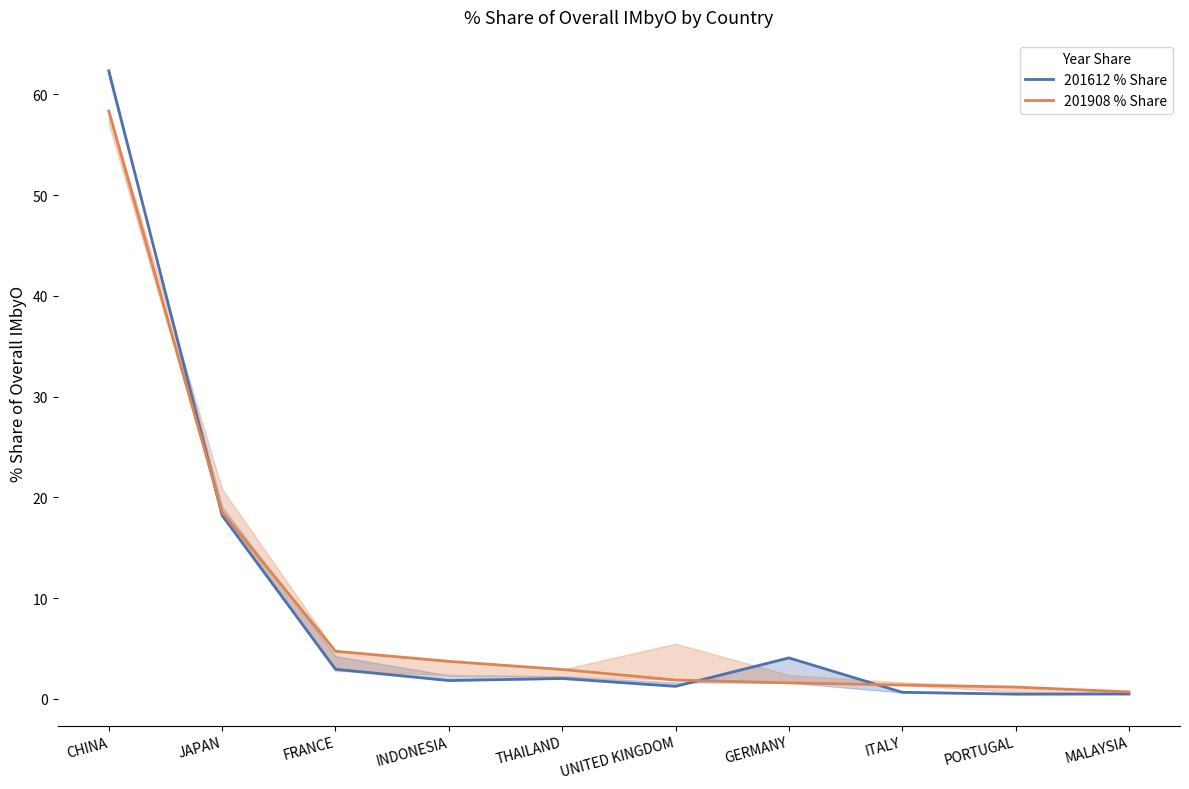

How many times do 201908 % Share and 201612 % Share cross each other?

3